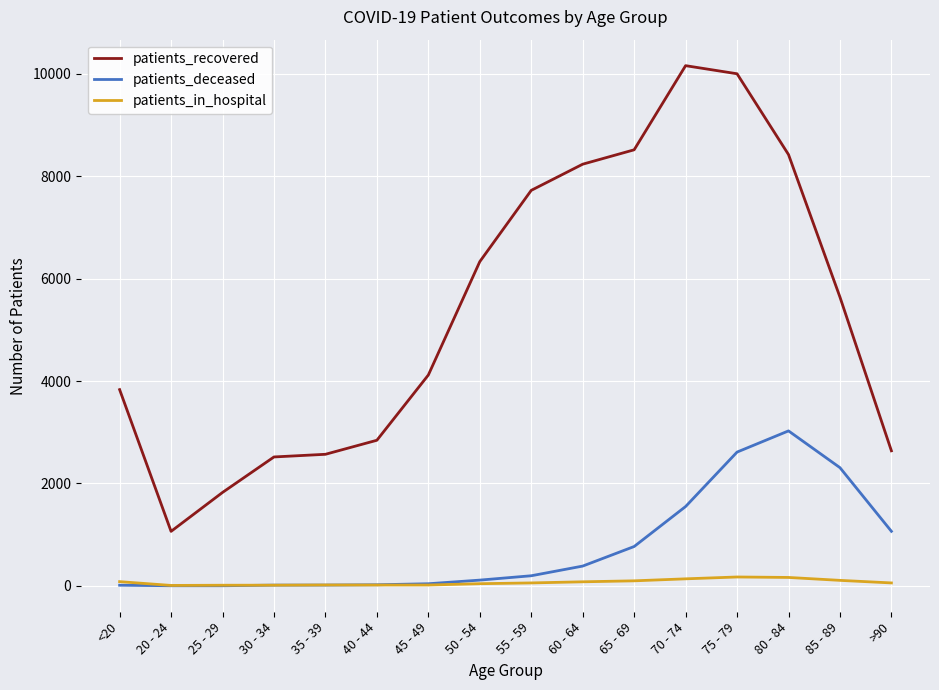

What is the total value across all series at 65 - 69?

9384